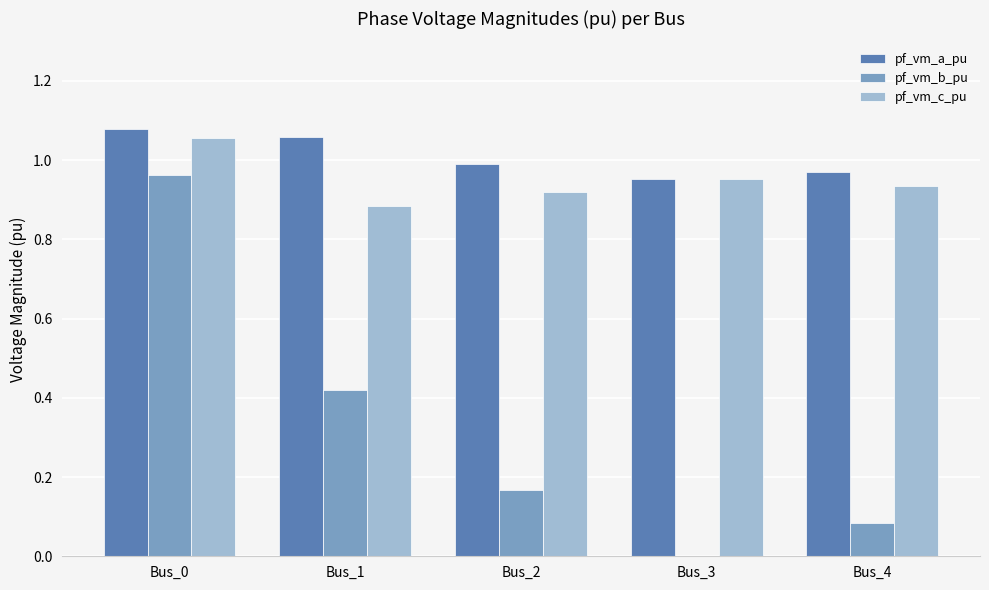

How many groups of bars are there?

5